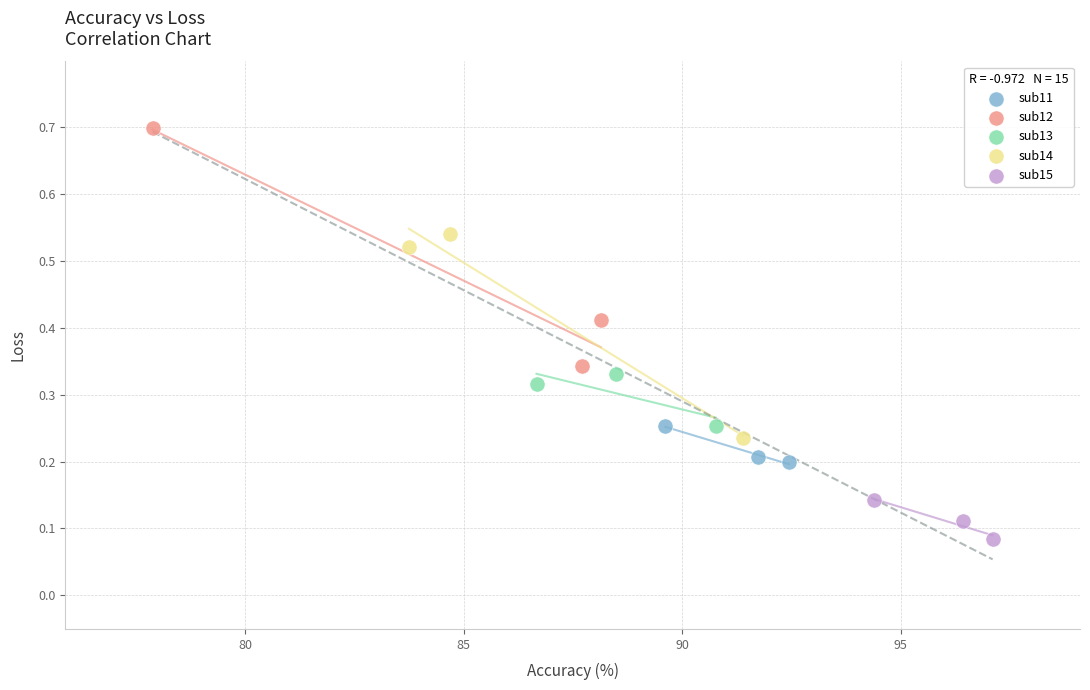

Which series reaches the minimum Y coordinate?

sub15